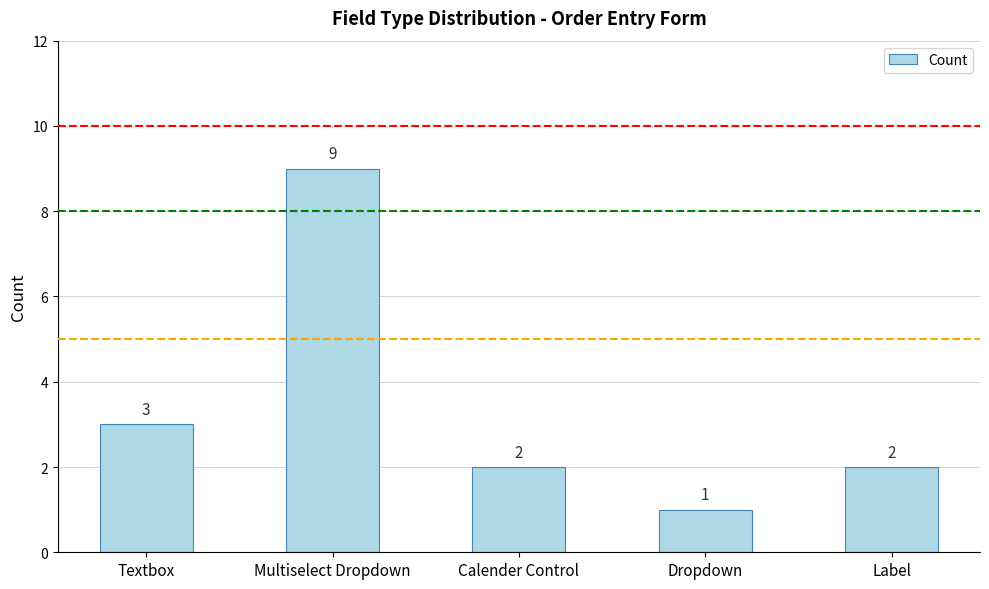

Reading left to right, what are all the values shown in this chart?

3	9	2	1	2